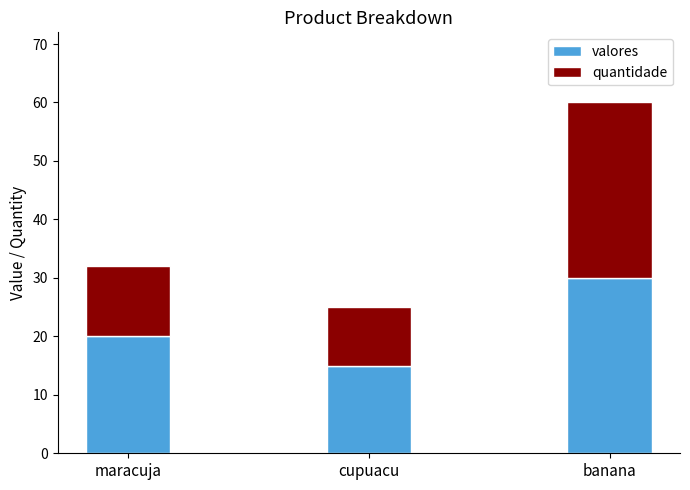

What is the total value across all series at banana?

60